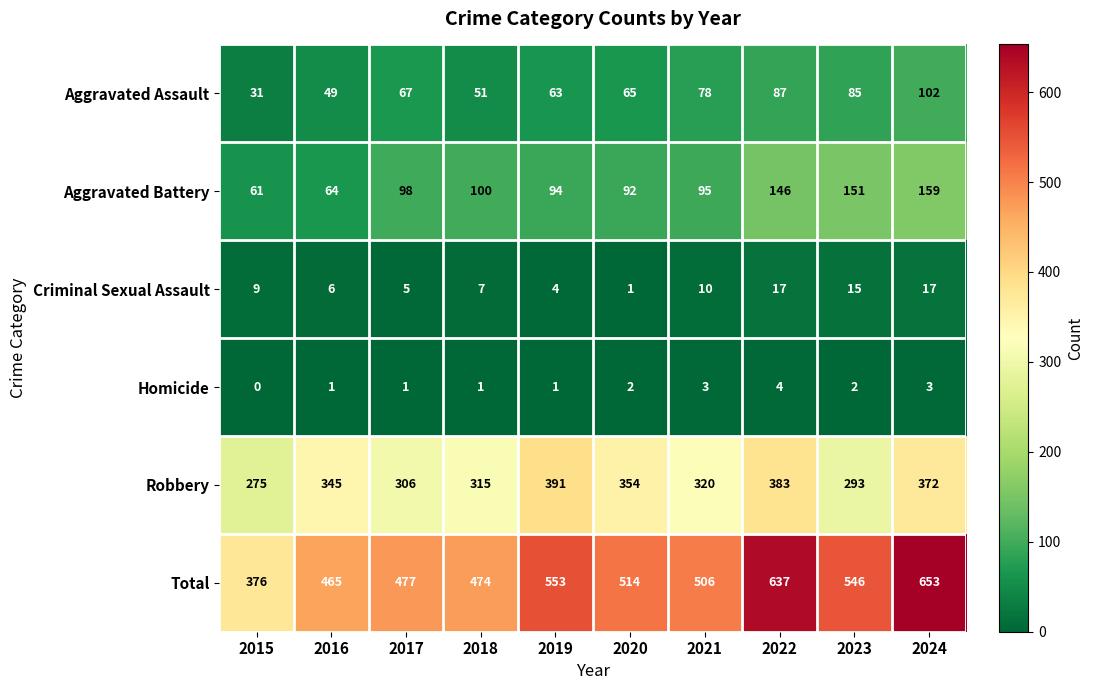

What is the greatest value displayed?

653